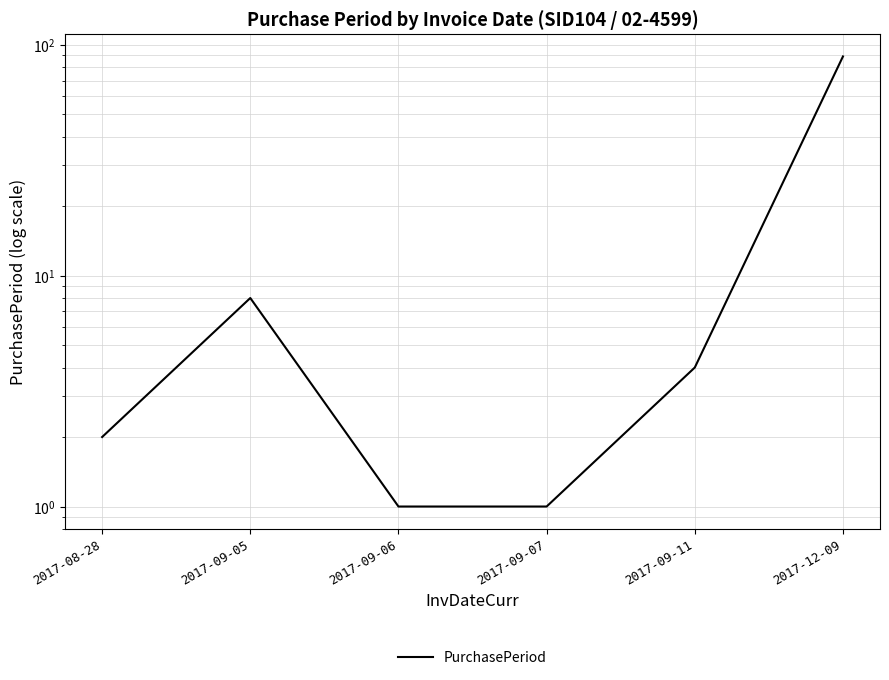

Rank the categories by value from highest to lowest.

2017-12-09, 2017-09-05, 2017-09-11, 2017-08-28, 2017-09-06, 2017-09-07